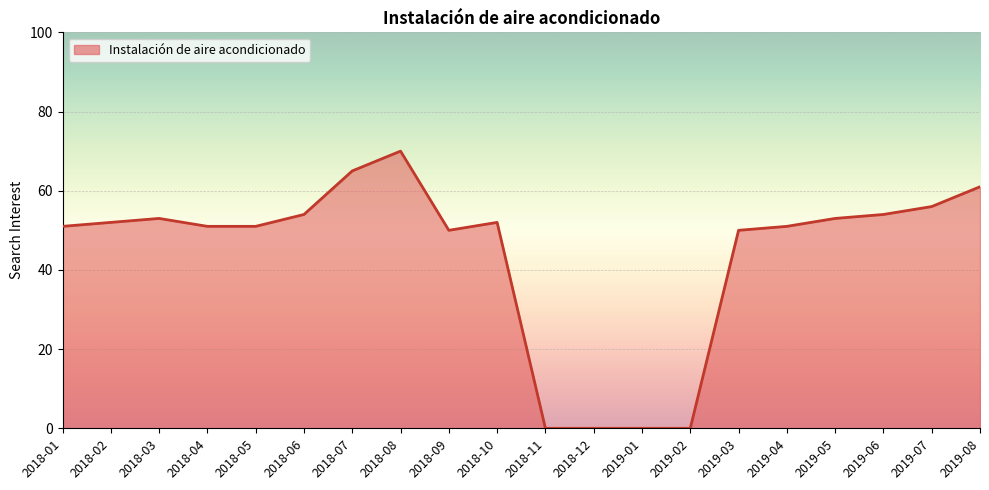

Count the number of categories in the chart.

20